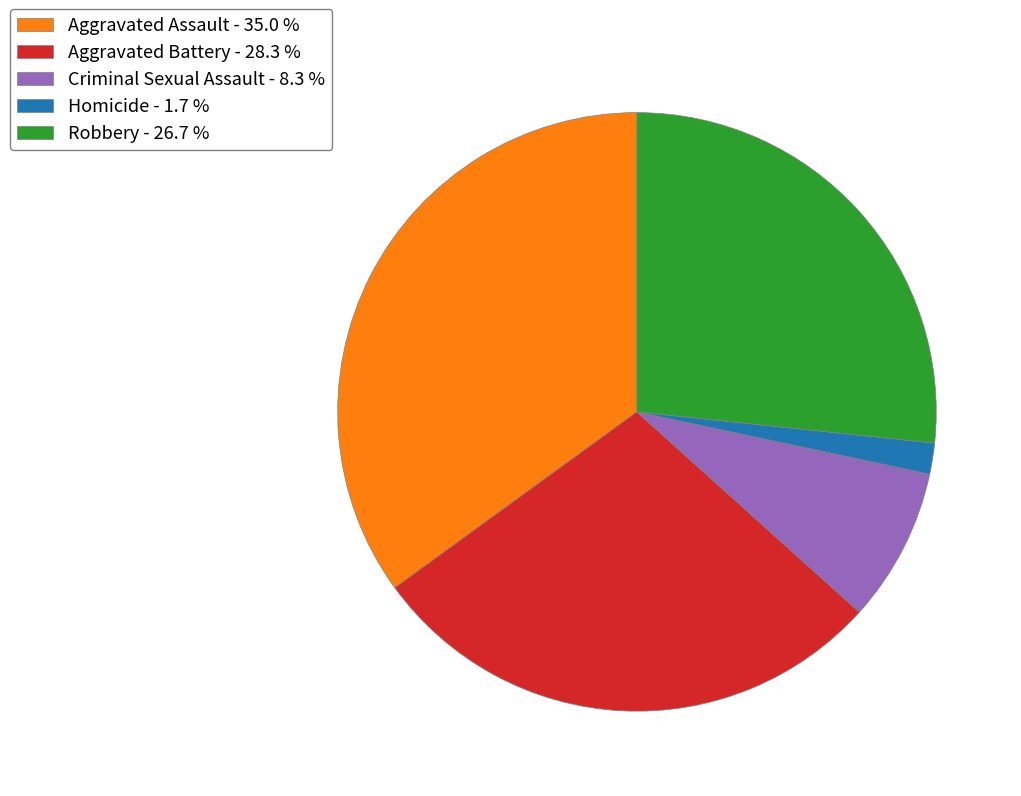

Does Homicide represent more than half of the total?

No